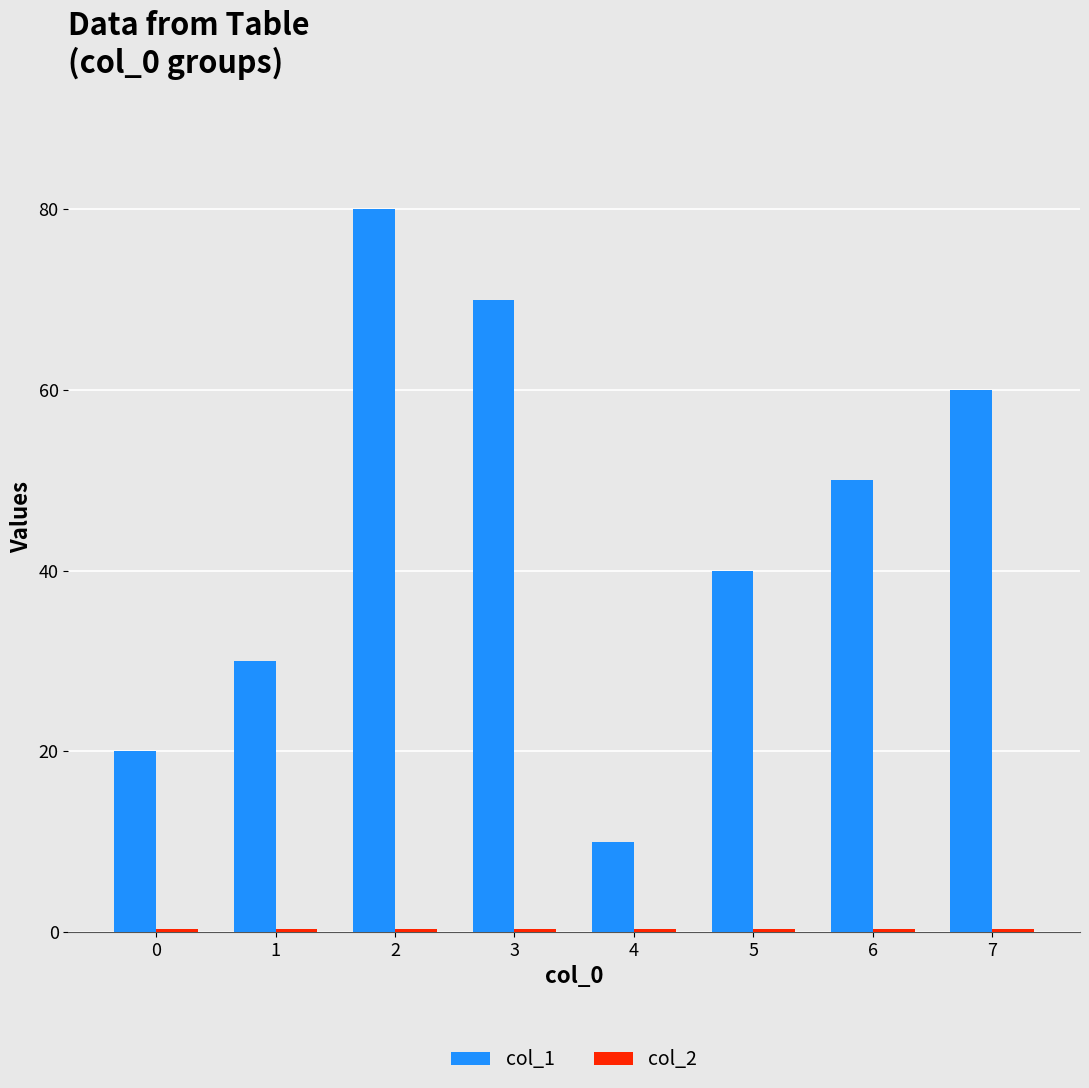

Rank the categories by col_1 value from lowest to highest.

4, 0, 1, 5, 6, 7, 3, 2